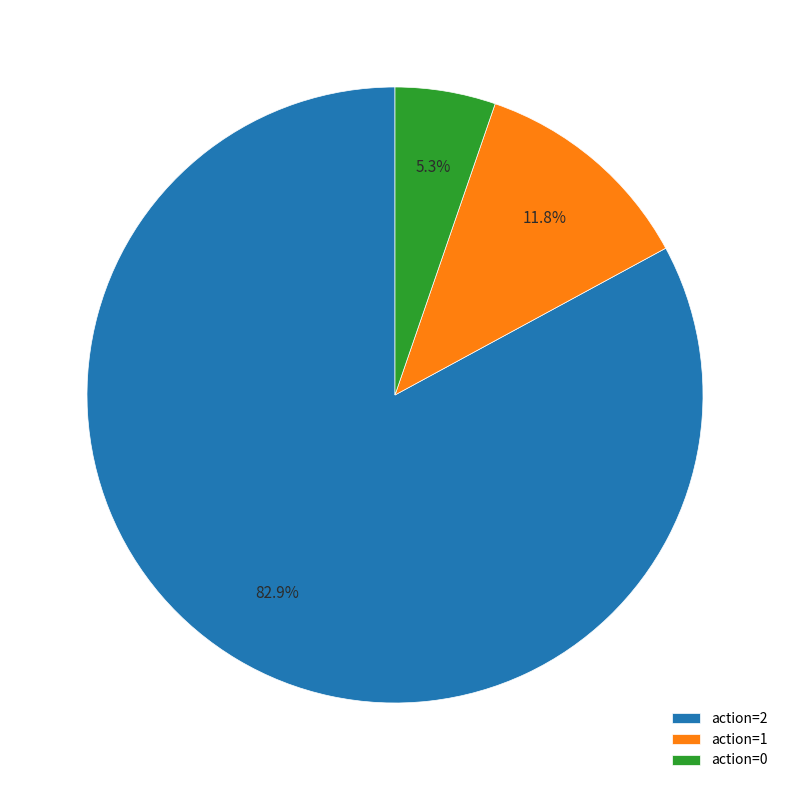

What is the majority slice?

action=2